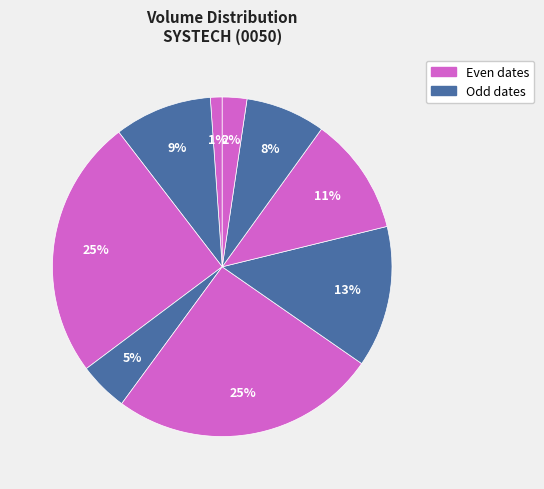

Is there a majority slice in this chart?

No